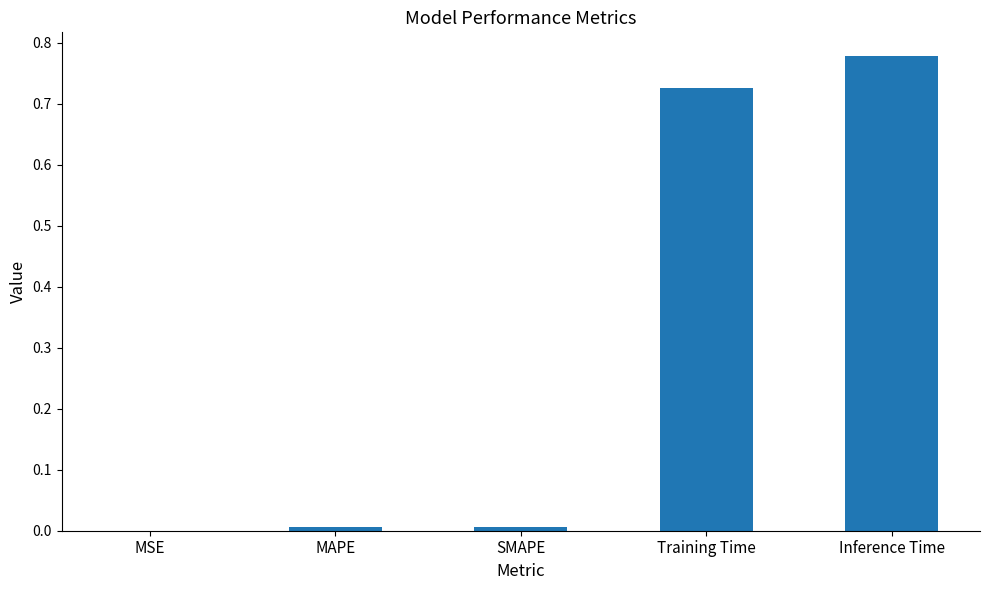

The value at MAPE is 0.0. True or false?

True